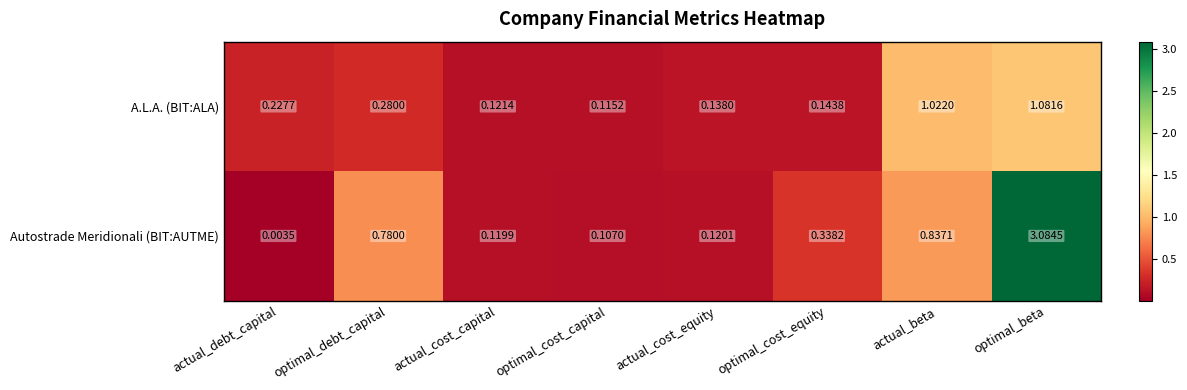

Which category has the lowest value across all series?

actual_debt_capital